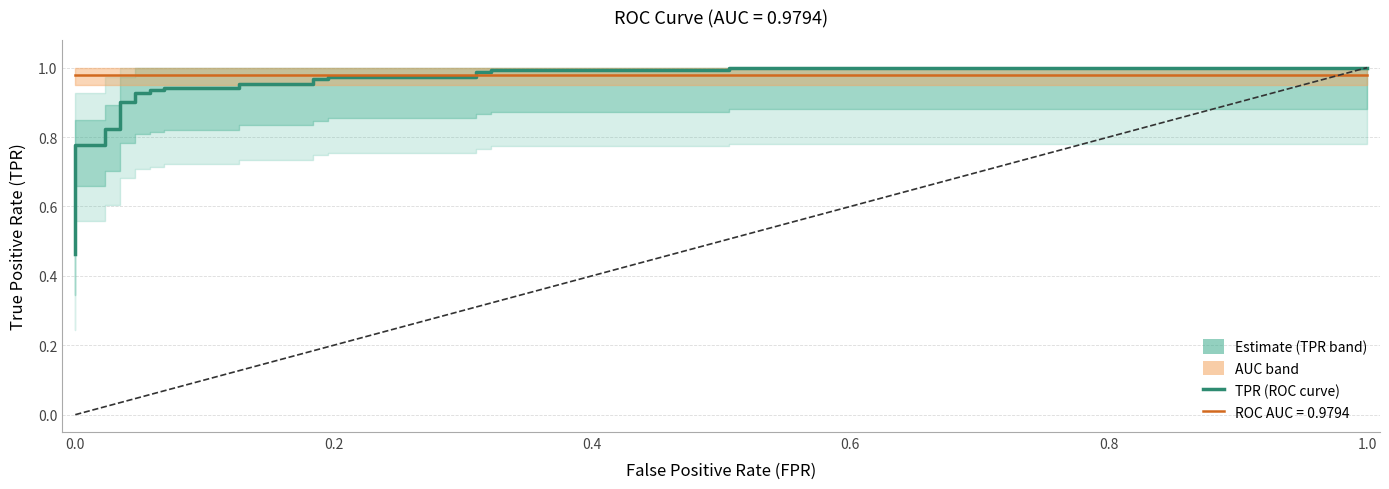

What is the difference between the second highest and minimum values?

0.5